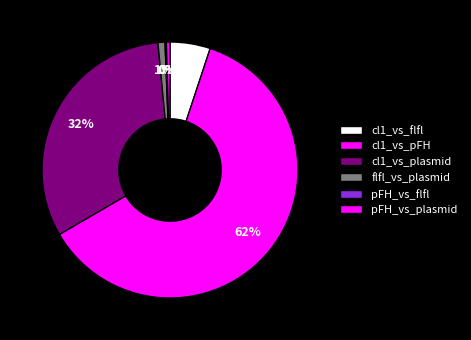

How many segments does this pie chart have?

6